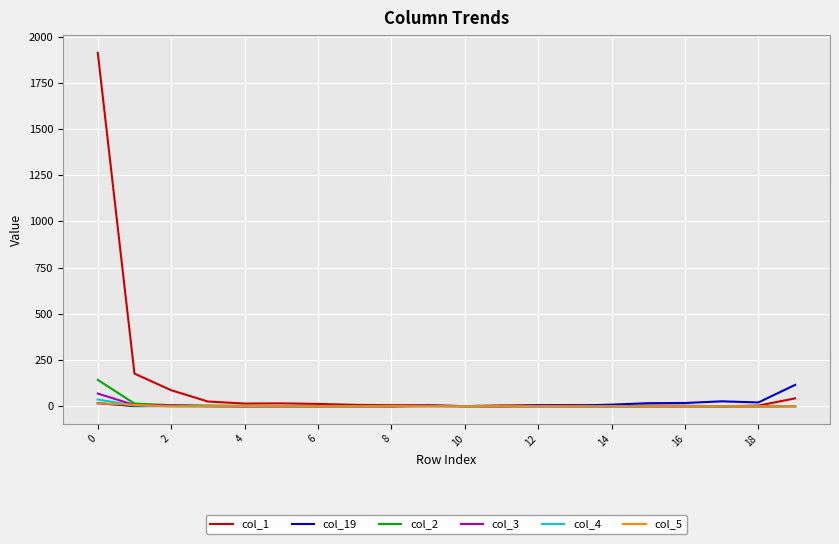

What is the sum of all col_2 values?

177